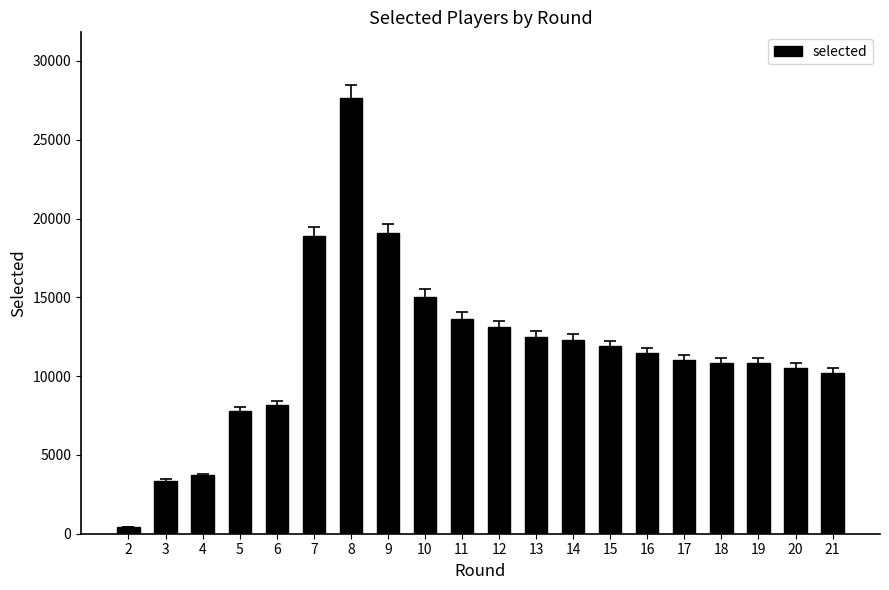

At which label does the data first exceed 11468?

7